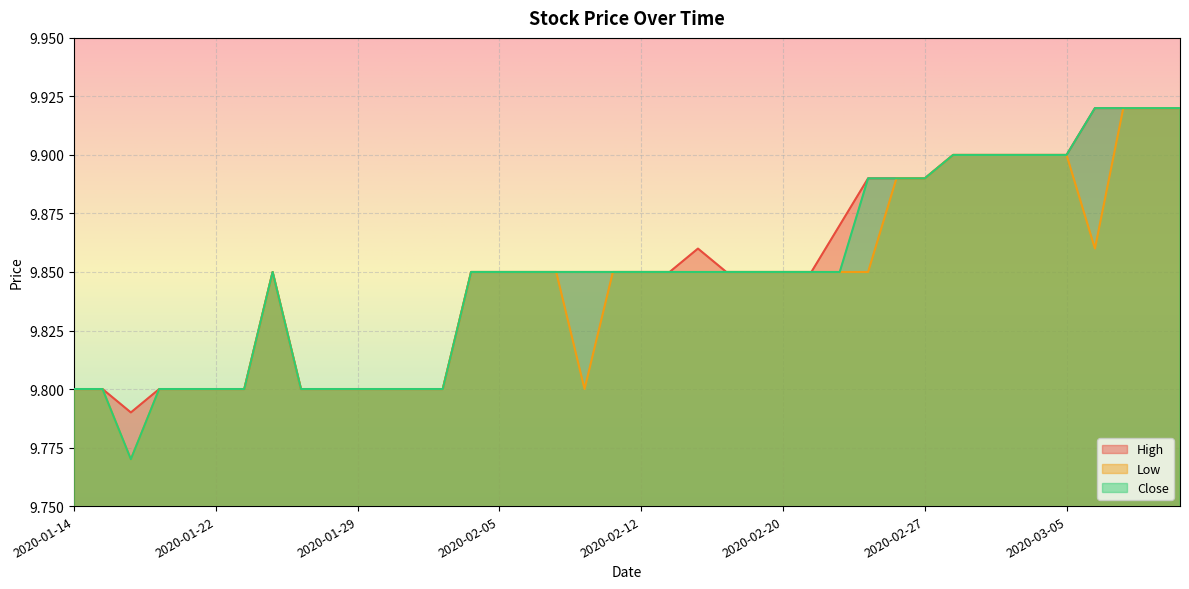

What is the maximum value for Close?

9.9